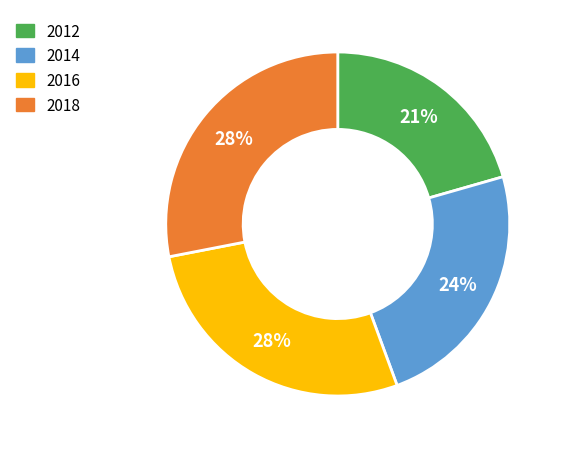

Is there any slice that represents more than half of the pie?

No